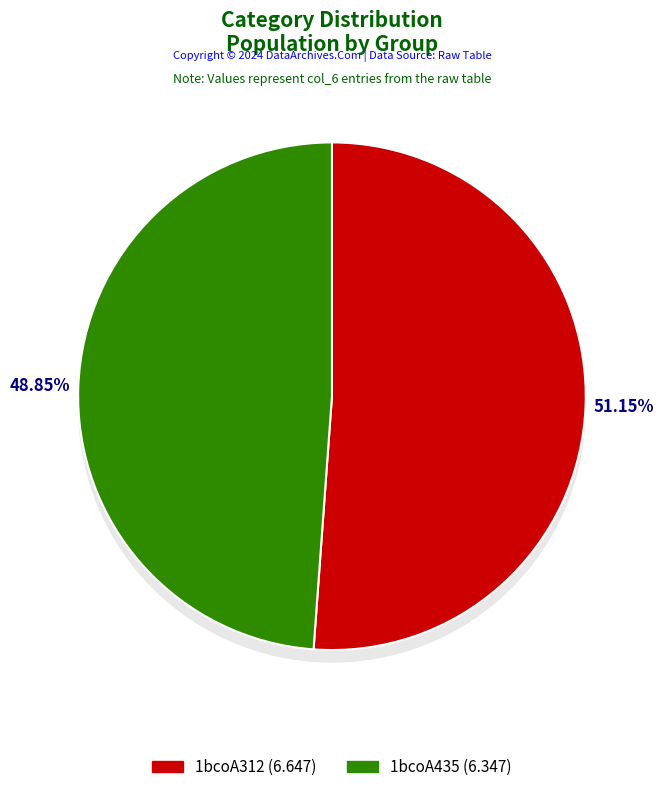

Is the sum of 1bcoA312 and 1bcoA435 greater than half?

Yes